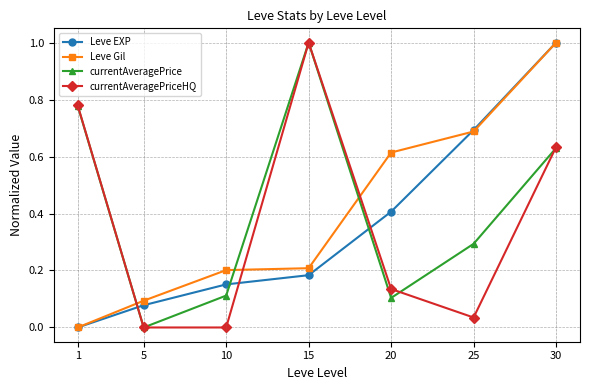

True or false: currentAveragePrice has more than 2 interior local peaks.

False